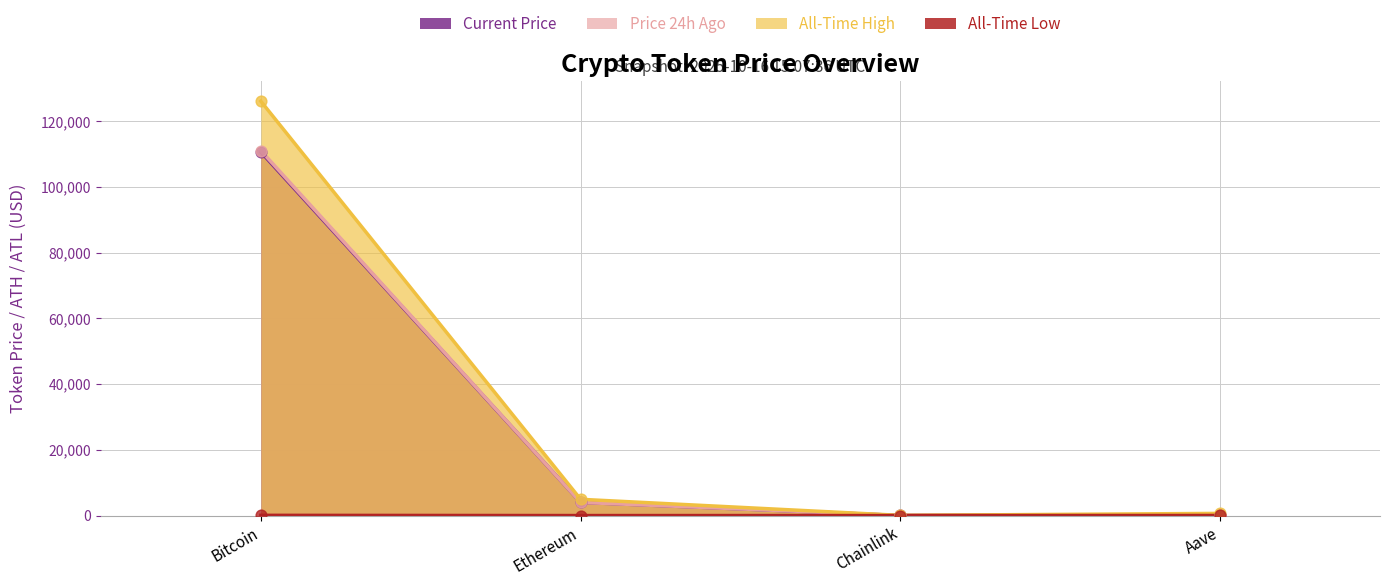

At how many categories does at least one series exceed 66445?

1